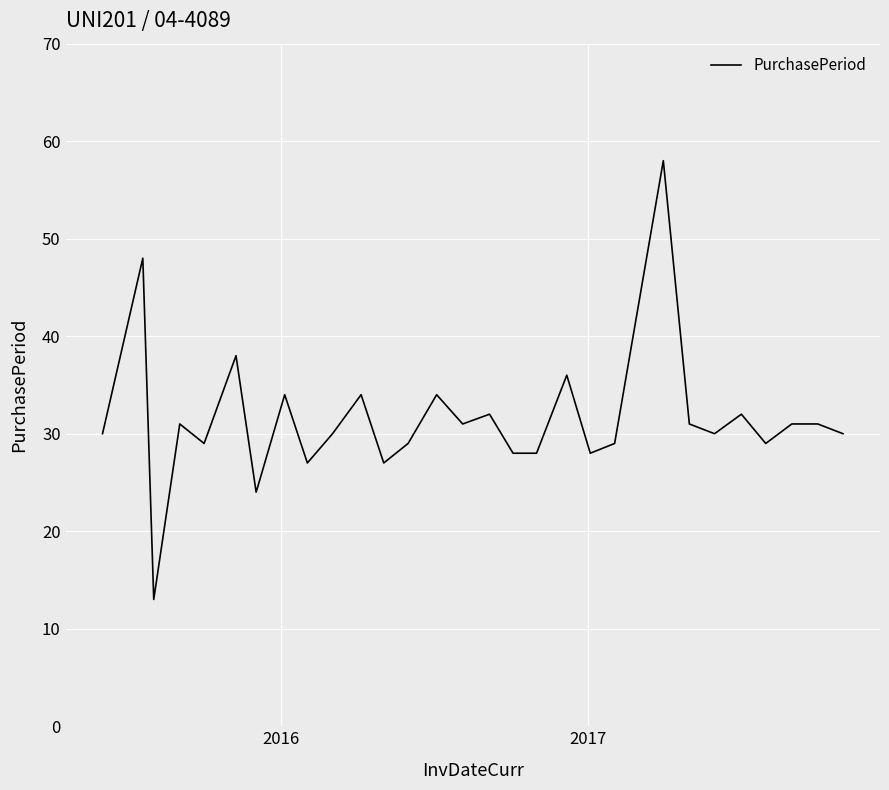

What is the greatest value displayed?

58